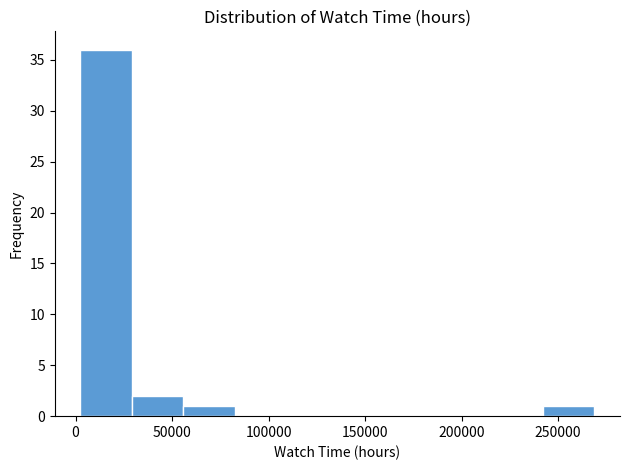

Reading left to right, list every bar in this chart as the range it spans on the x-axis followed by its height. Neither the bar edges nor the heights are printed on the chart, so give them approximately, as read against the axes.

5000 to 30000: 36
30000 to 55000: 2
55000 to 80000: 1
80000 to 110000: 0
110000 to 135000: 0
135000 to 160000: 0
160000 to 190000: 0
190000 to 215000: 0
215000 to 240000: 0
240000 to 270000: 1